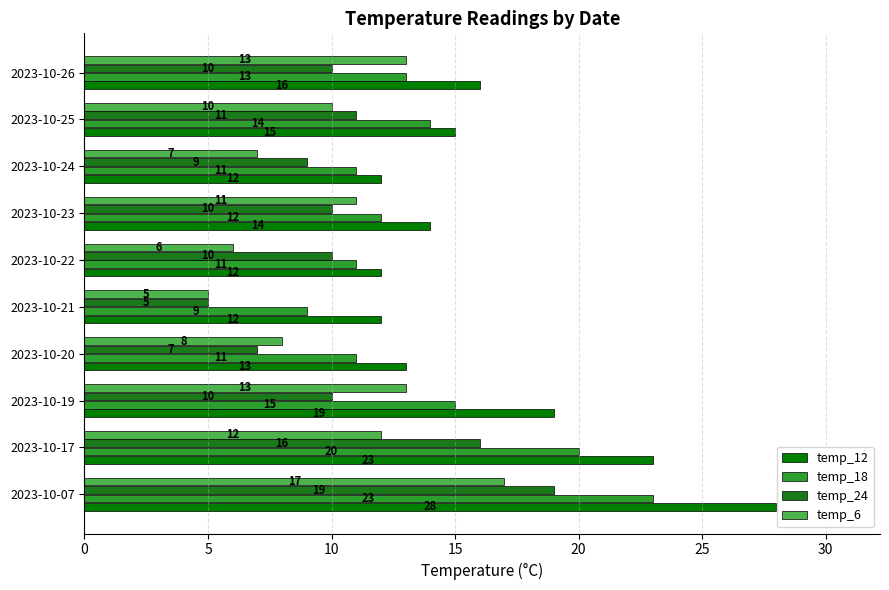

What is the sum of all temp_24 values?

107